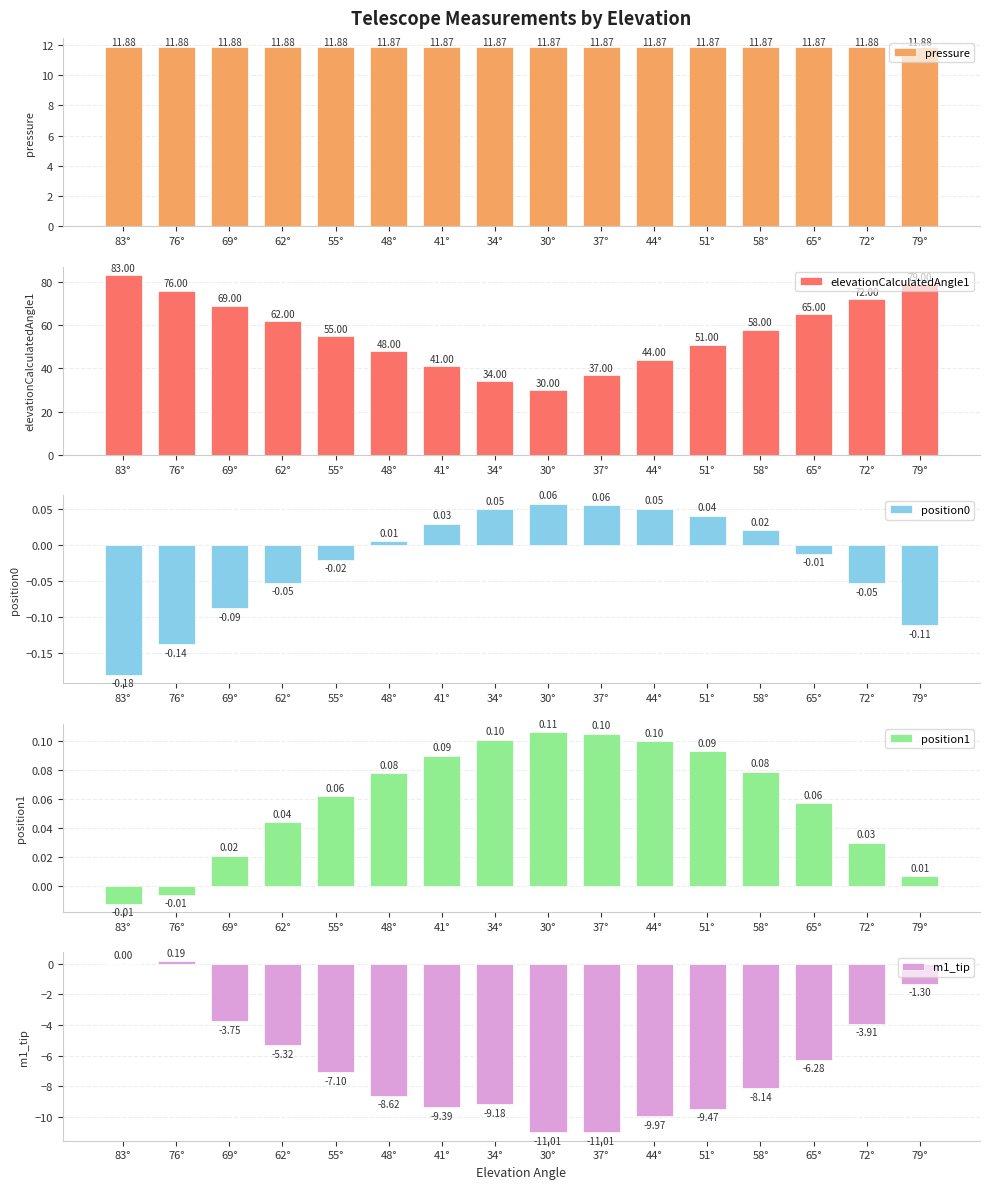

What is the spread (max minus min) of values at 83°?

83.2